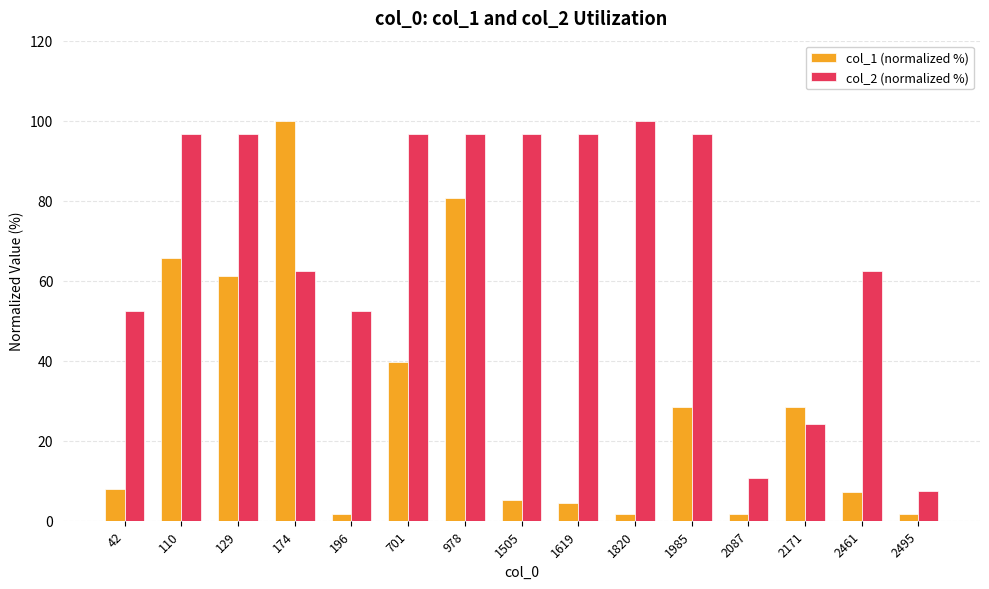

What are all the series names shown in the legend?

col_1 (normalized %), col_2 (normalized %)